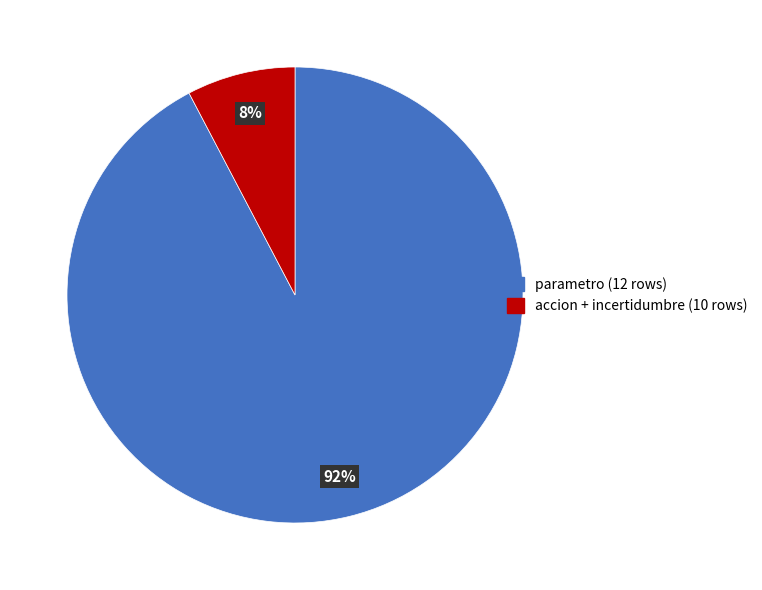

Which slice is the smallest?

accion + incertidumbre (10 rows)